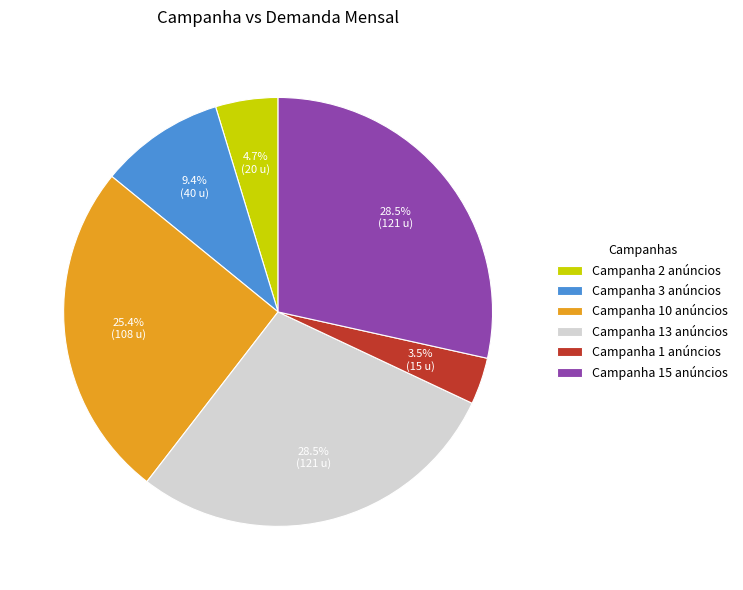

Between Campanha 1 anúncios and Campanha 13 anúncios, which is larger?

Campanha 13 anúncios